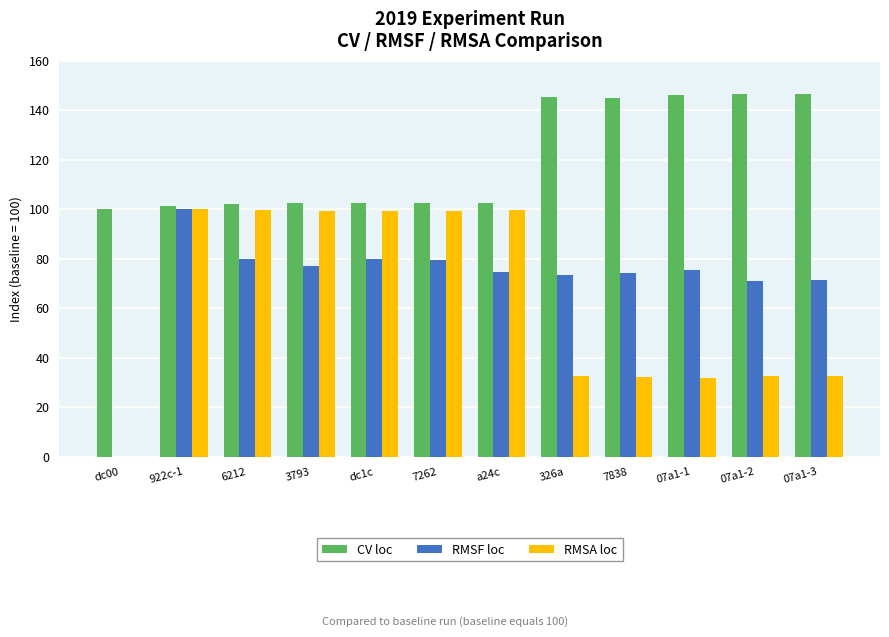

What is the maximum value for CV loc?

146.7